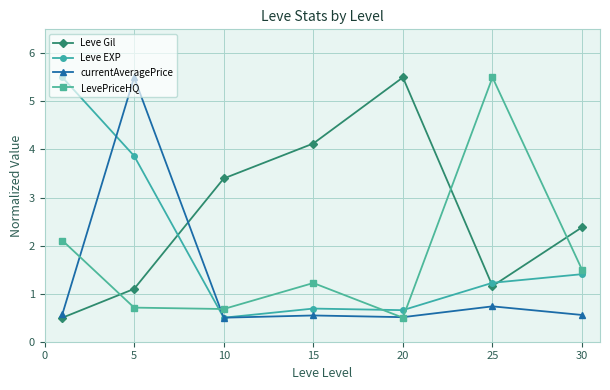

What is the value of the LevePriceHQ point at the 5th from the left?

0.5